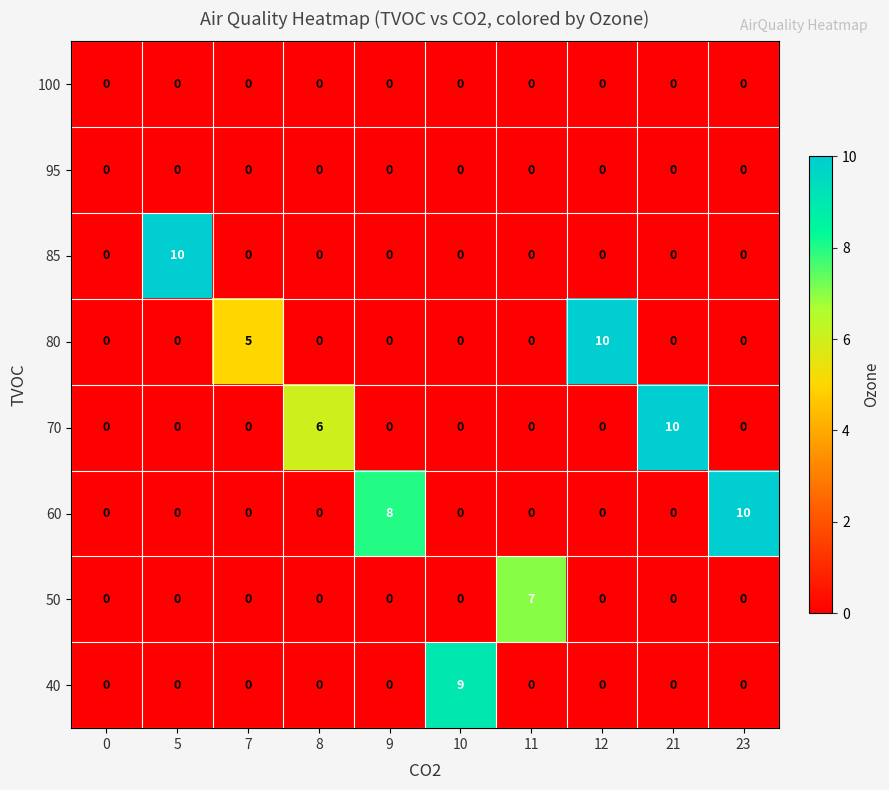

The 85 series shows 0 at 11. True or false?

True